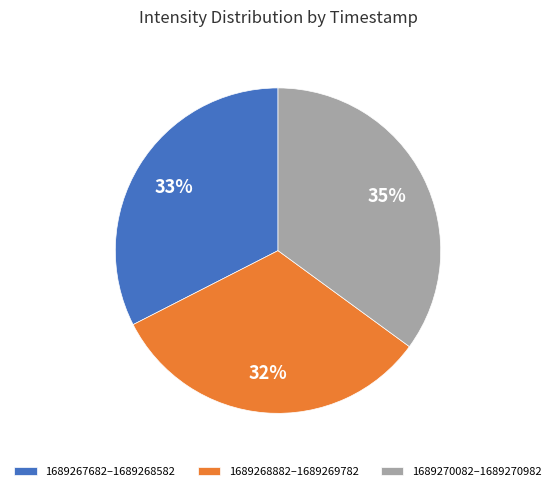

To the nearest percent, what is the difference between the largest and smallest slice percentages?

3%